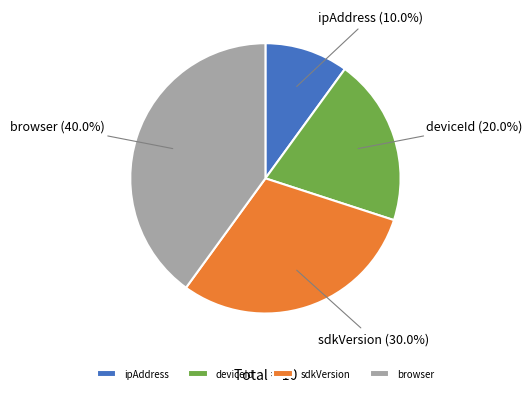

Is it true that ipAddress is 1% of the pie?

False